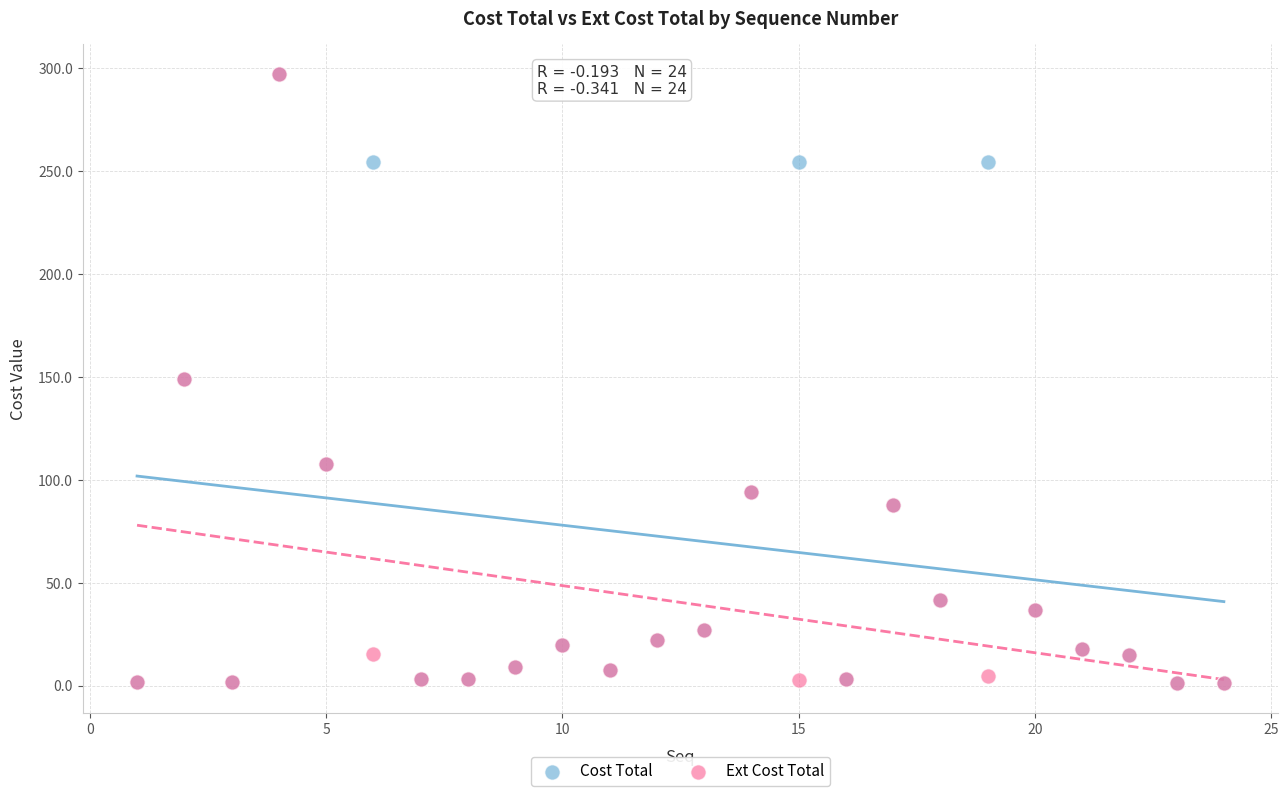

What are all the series names shown in the legend?

Cost Total, Ext Cost Total